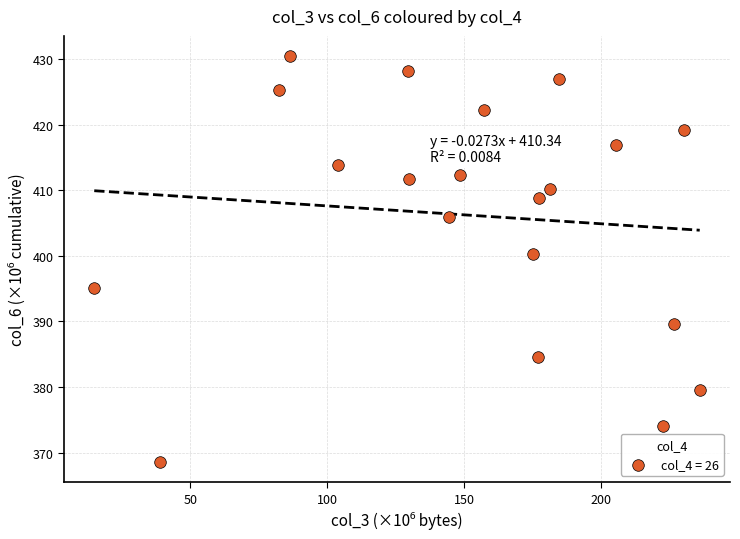

What is the range of X values (max minus min)?

221.0